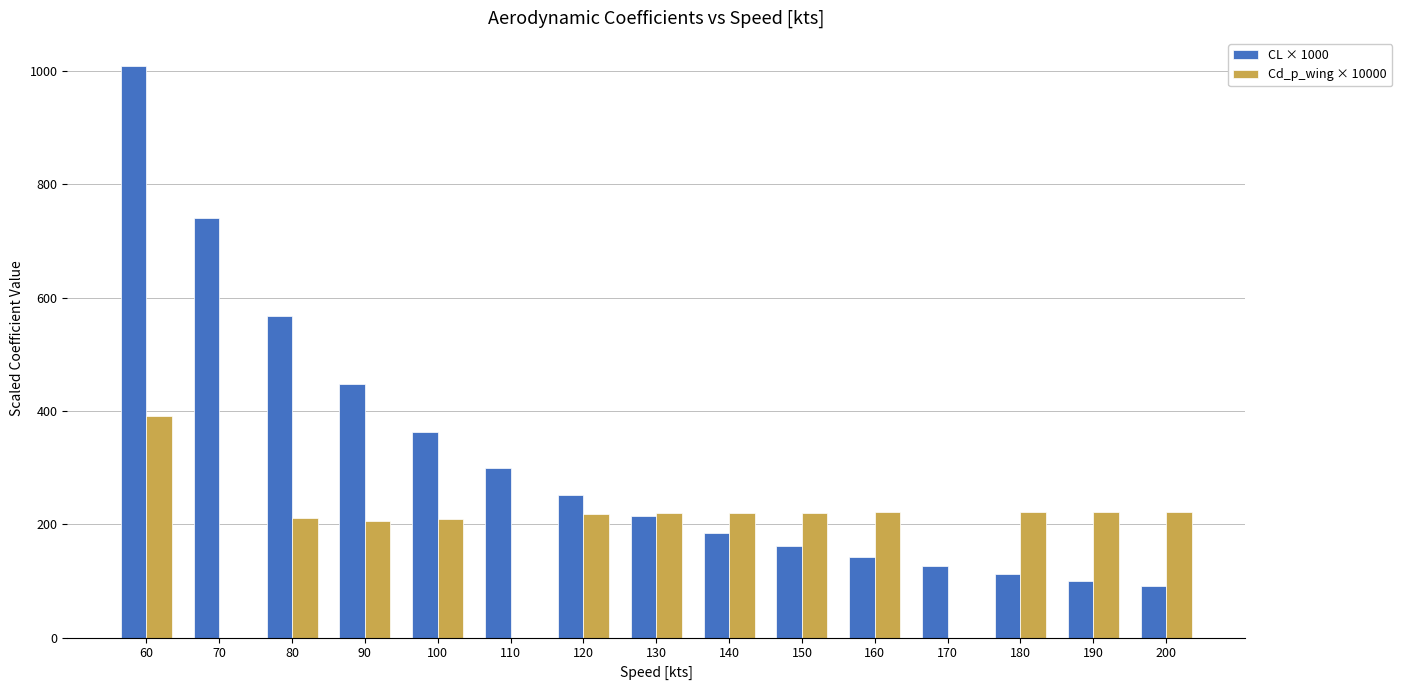

What is the total value across all series at 130?

434.3